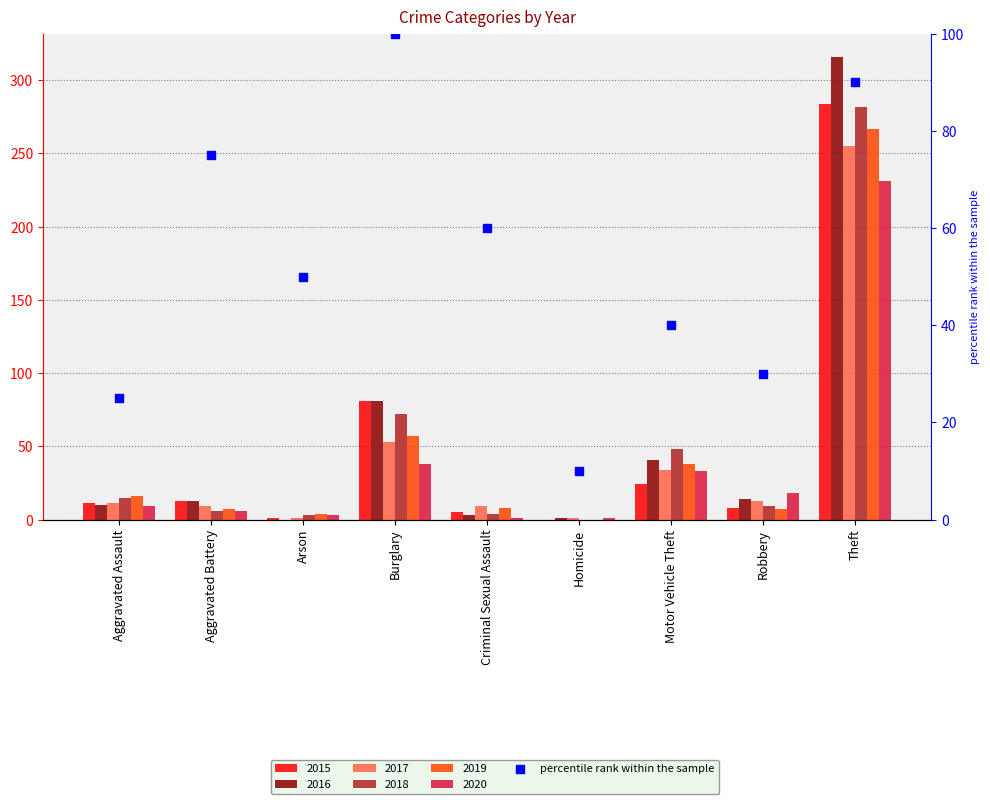

What is the change in value from Aggravated Battery to Criminal Sexual Assault?

-15